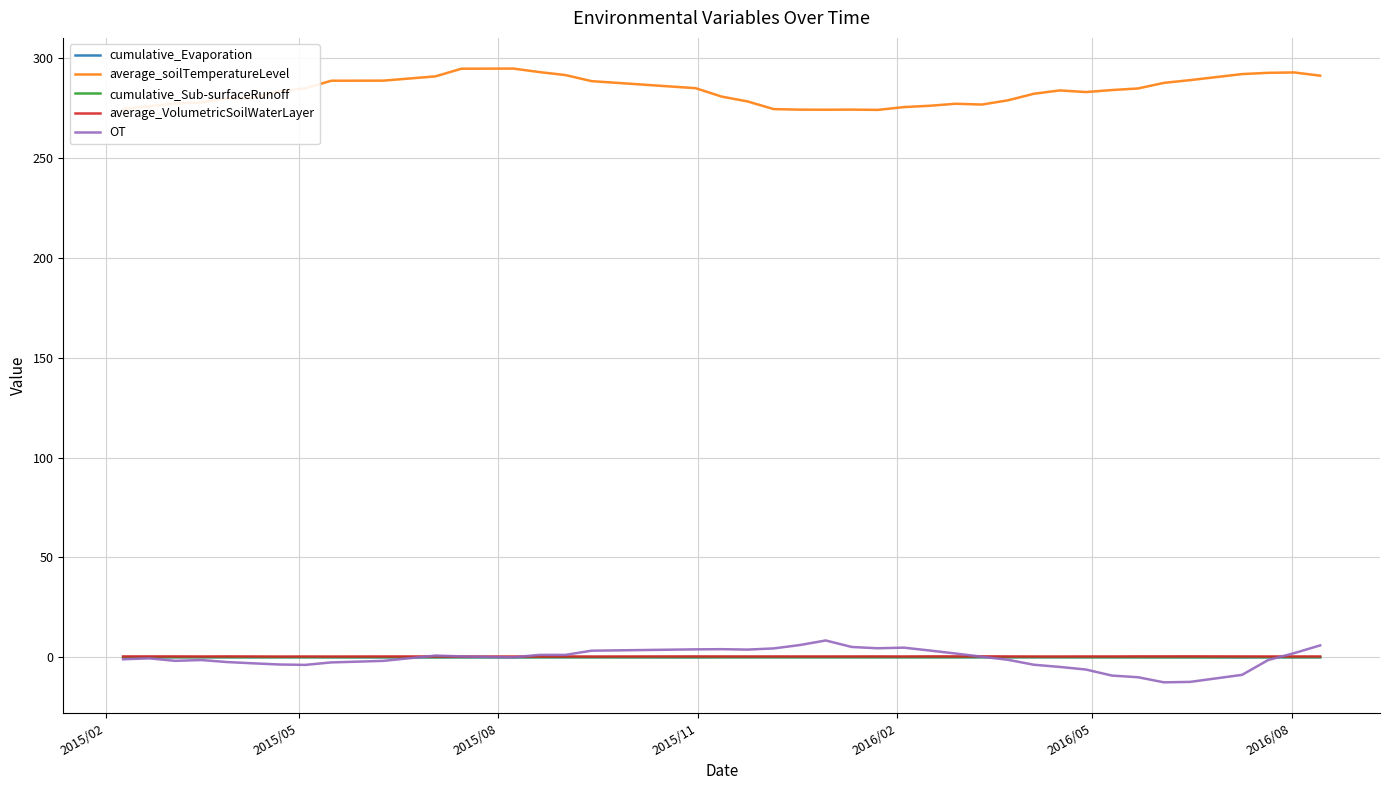

True or false: average_soilTemperatureLevel and cumulative_Sub-surfaceRunoff intersect in this chart.

False